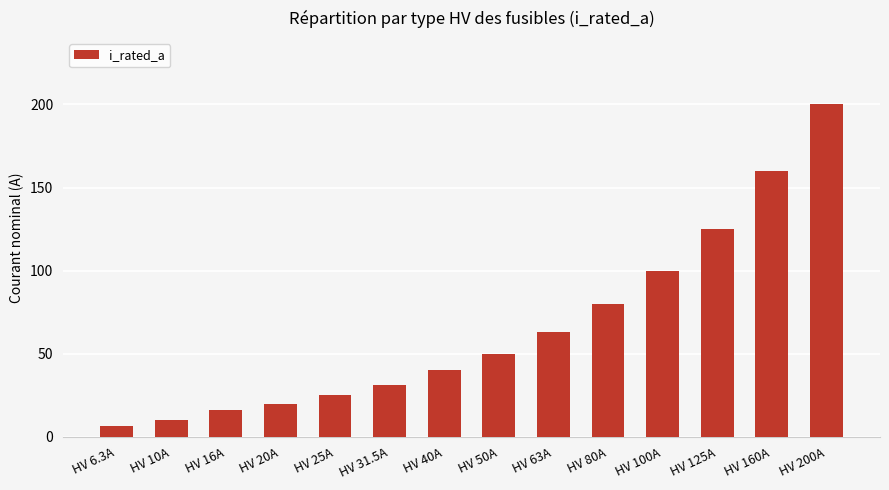

What is the change in value from HV 10A to HV 63A?

+53.0